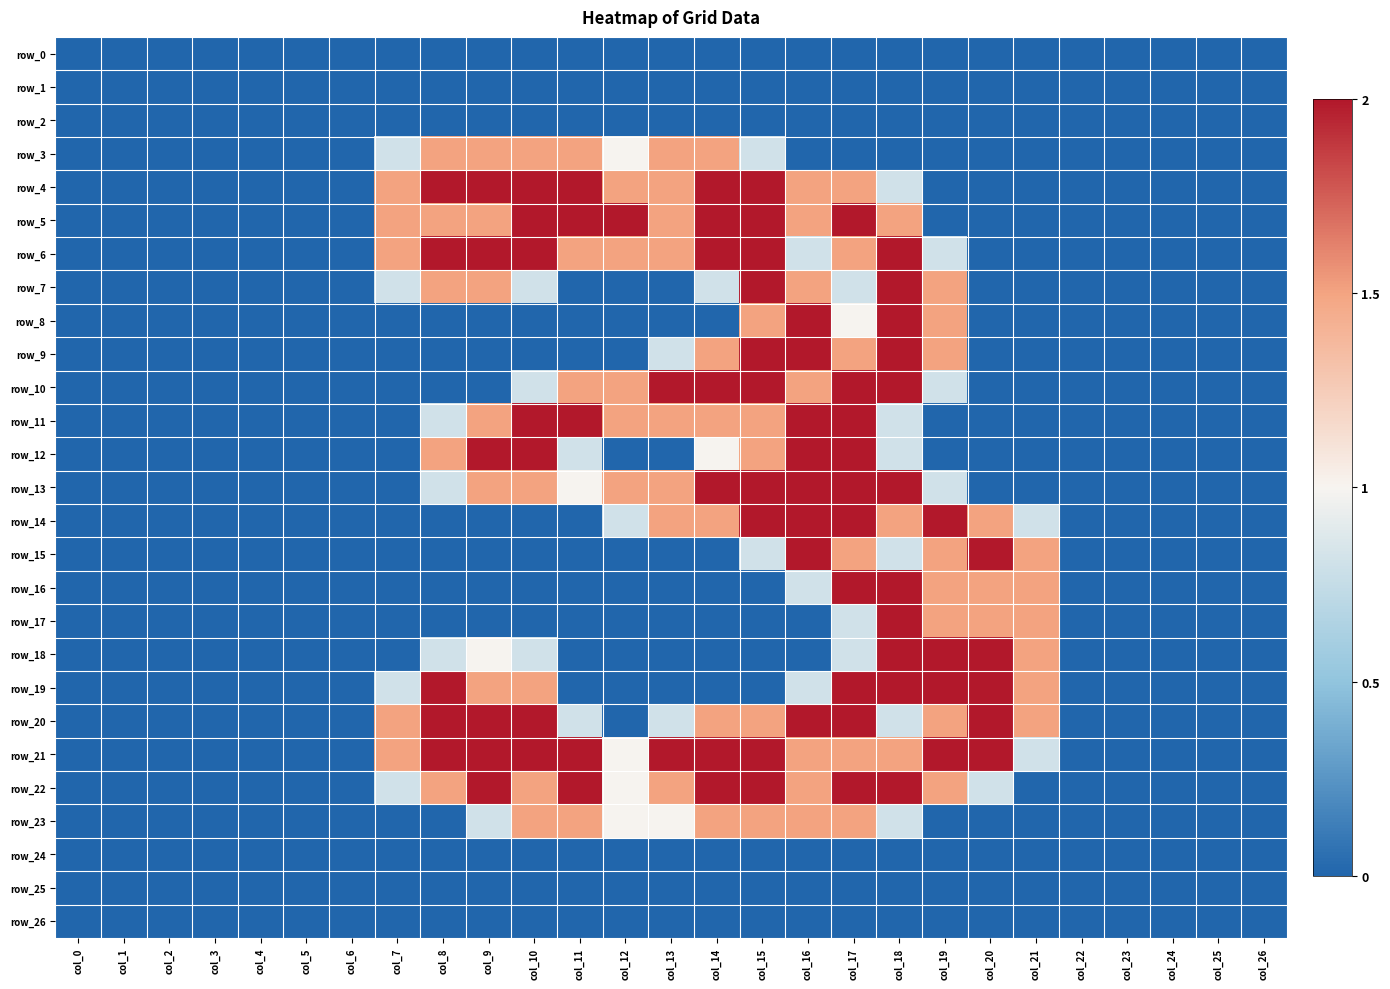

What is the sum of the row_5 values at col_13 and col_1?

1.5